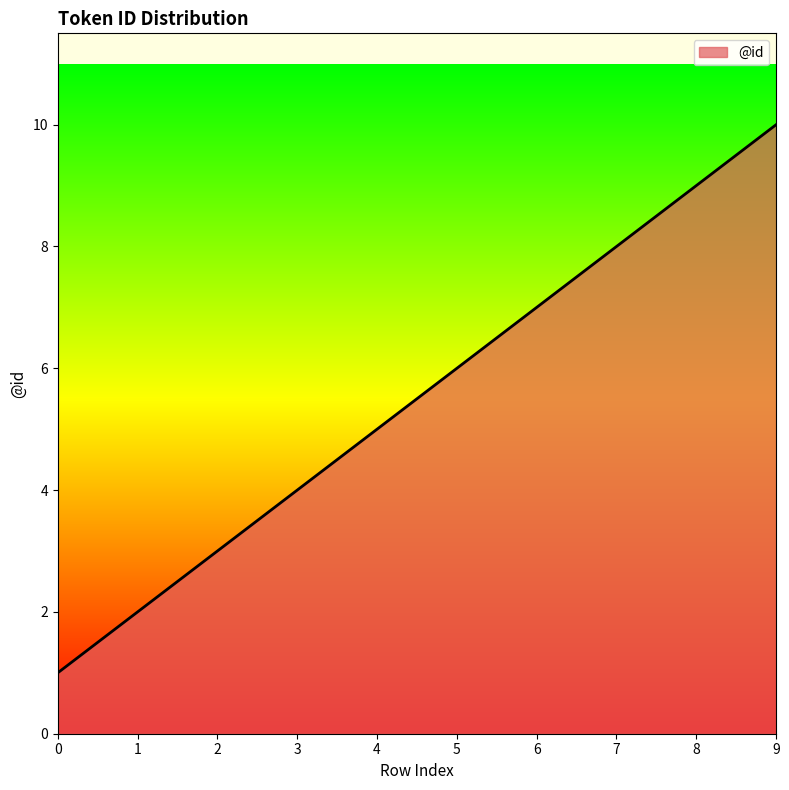

Which label corresponds to the largest value in the chart?

9